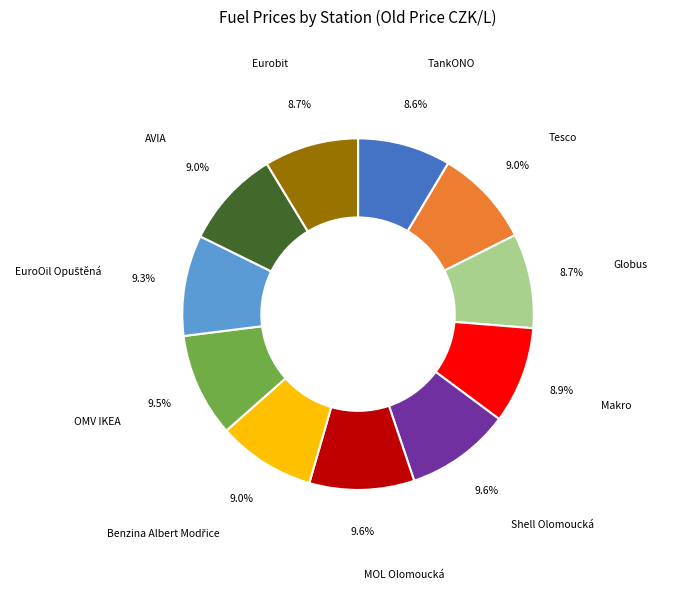

What is the ratio of the value at Tesco to the value at OMV IKEA?

0.9